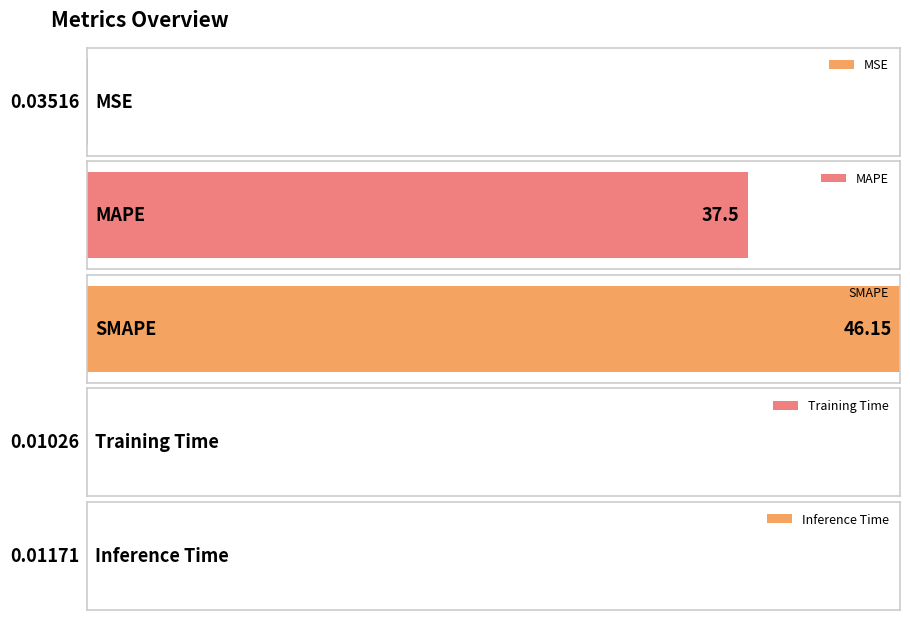

Reading right to left, list all the values displayed in this chart.

0.0	0.0	46.2	37.5	0.0